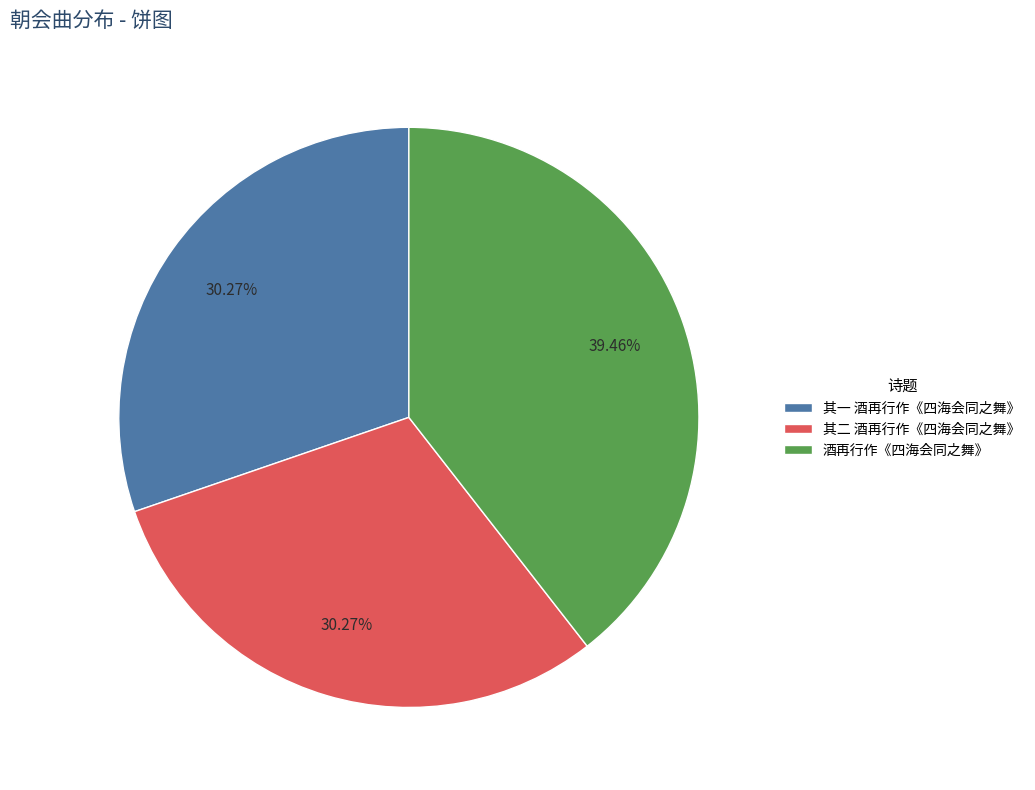

To the nearest percent, what is the average slice percentage?

33%